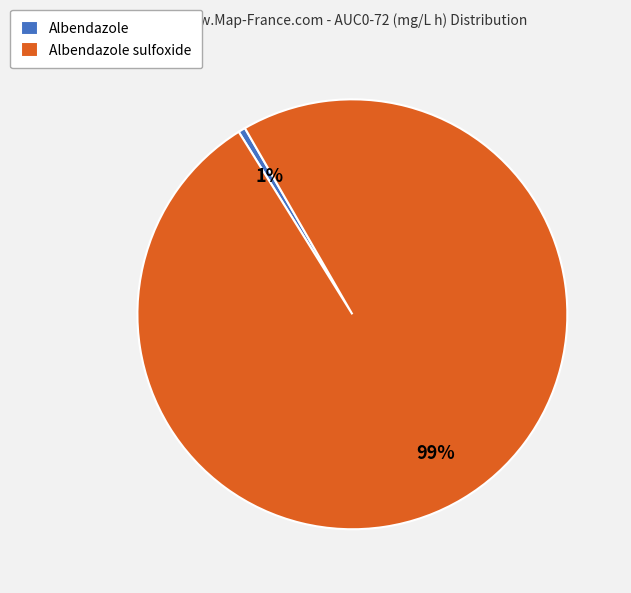

To the nearest percent, what is the combined percentage of Albendazole and Albendazole sulfoxide?

100%